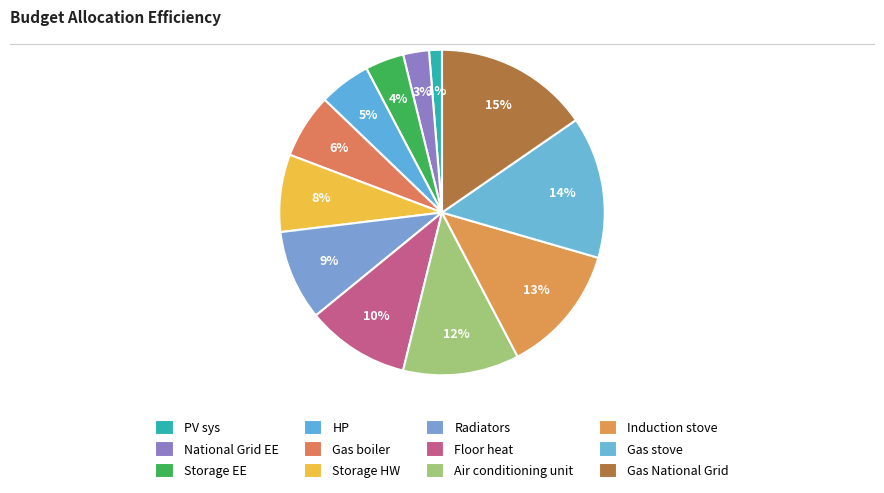

To the nearest percent, what portion does Radiators represent?

9%